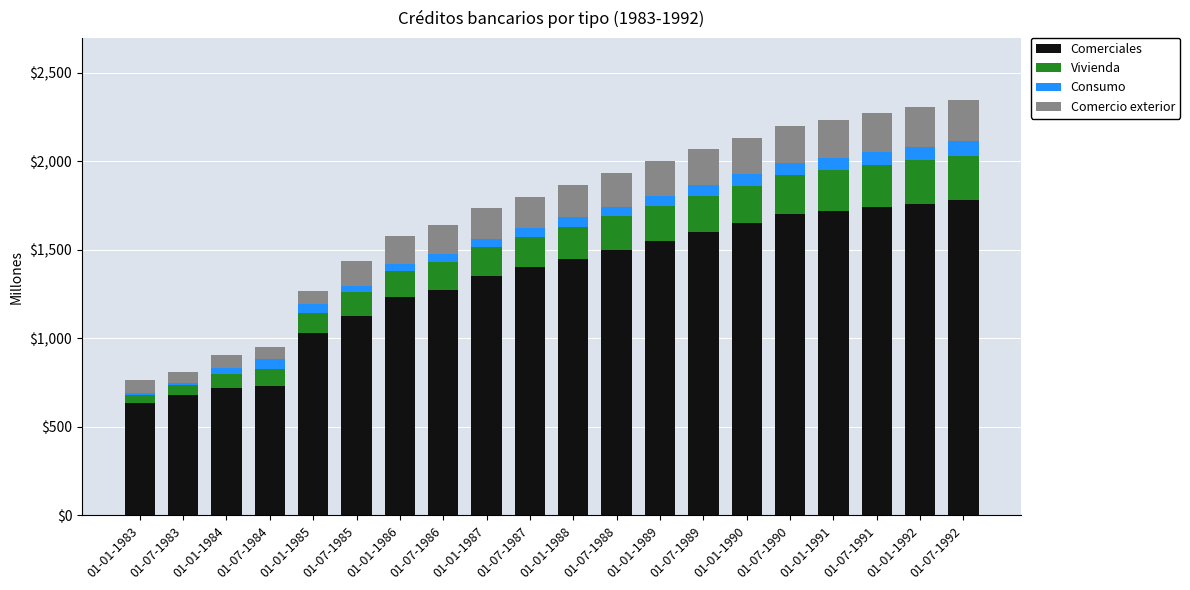

What is the sum of all Comerciales values?

26617